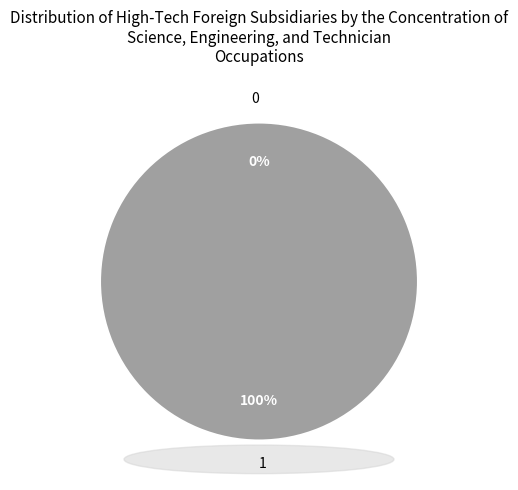

To the nearest percent, what is the difference between the largest and smallest slice percentages?

100%